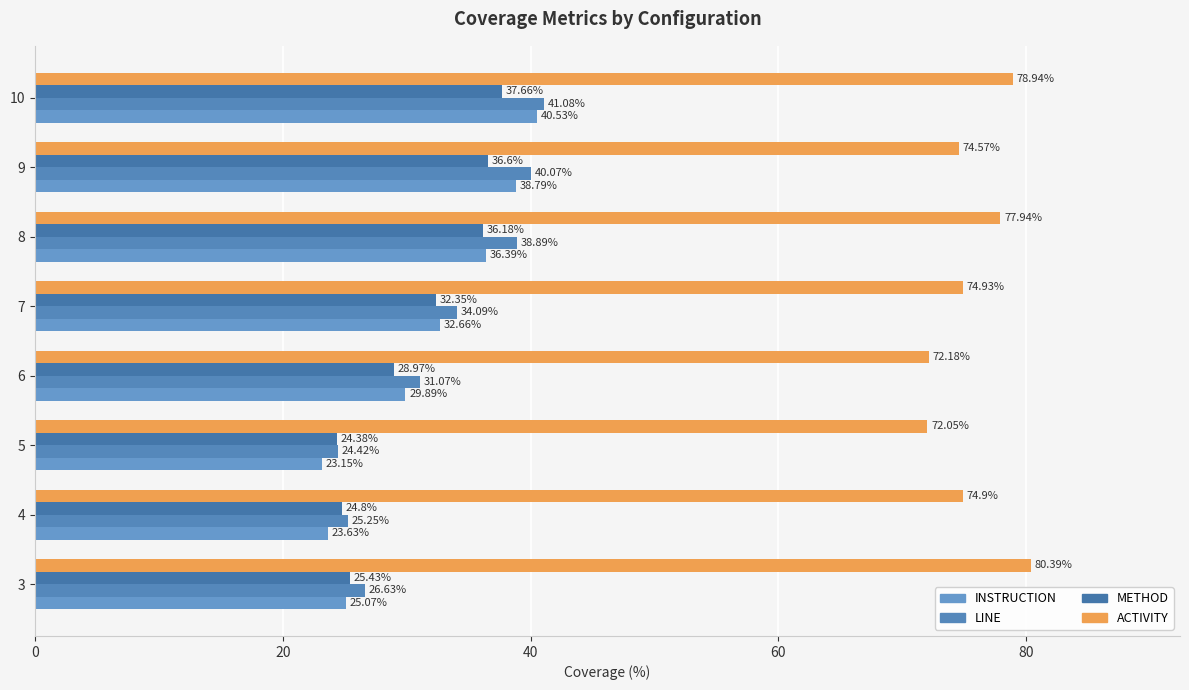

Which series has the widest spread of values?

INSTRUCTION